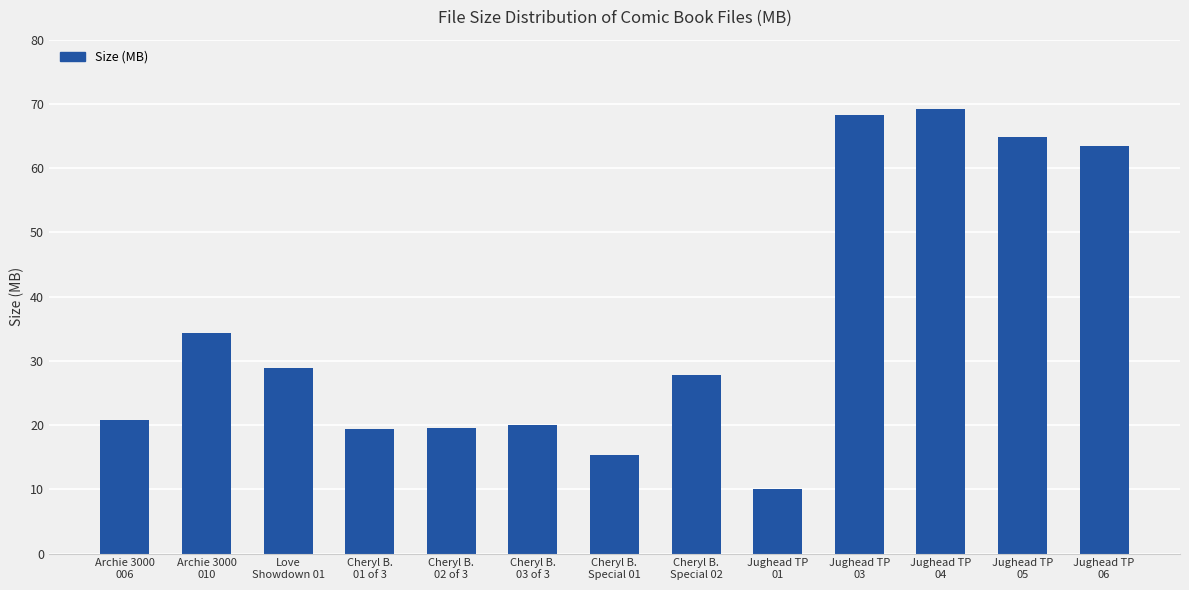

Which has a higher value, Cheryl B.
Special 02 or Jughead TP
05?

Jughead TP
05